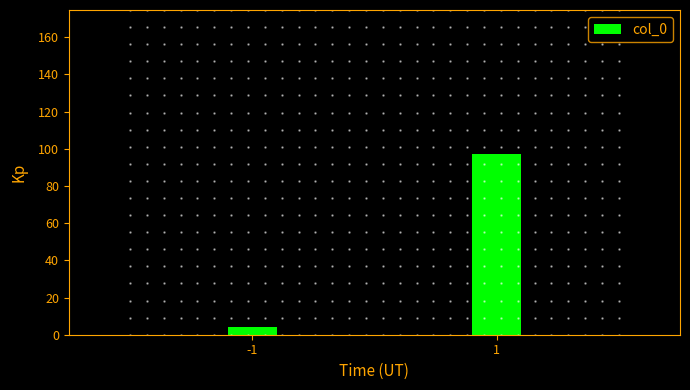

Reading left to right, transcribe all the data shown in this chart.

4	97